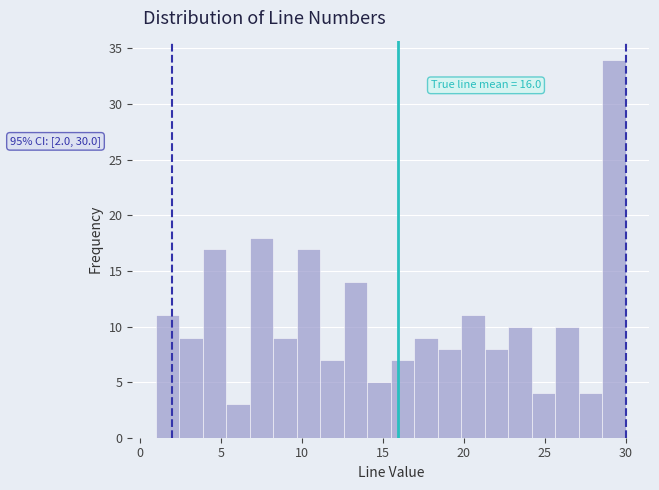

Read against the x-axis, roughly where is the centre of the tallest bar?

29.5